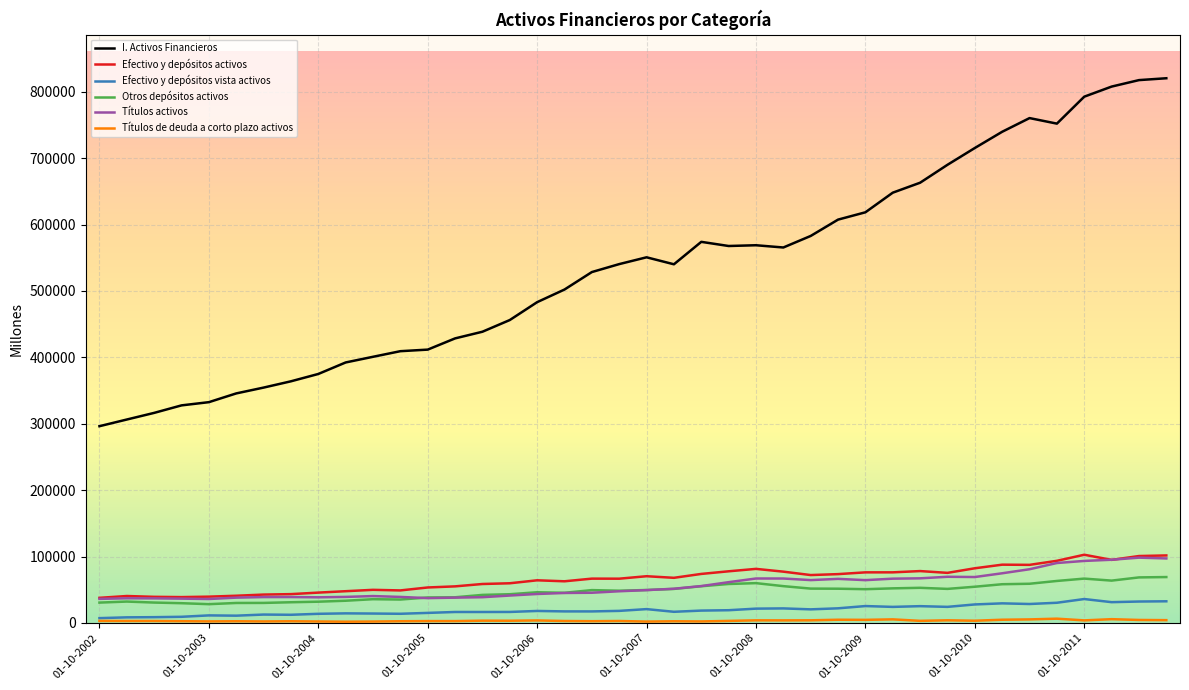

What is the difference between the maximum and minimum values in the I. Activos Financieros series?

524031